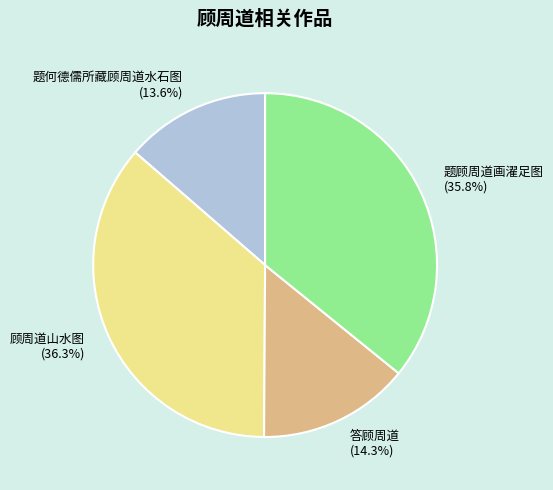

How much of the chart is everything except 题顾周道画濯足图?

64.2%